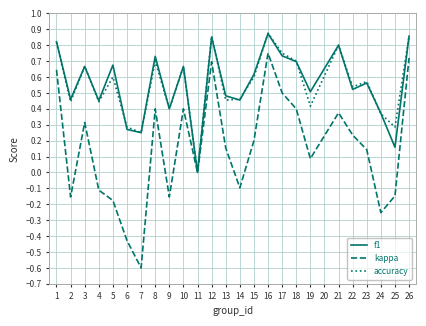

Which series has the widest spread of values?

kappa